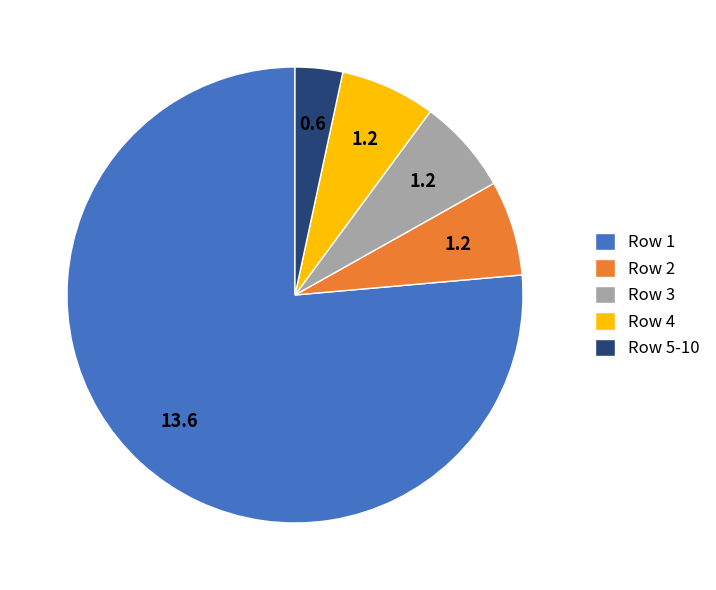

Which has a higher value, Row 4 or Row 5-10?

Row 4